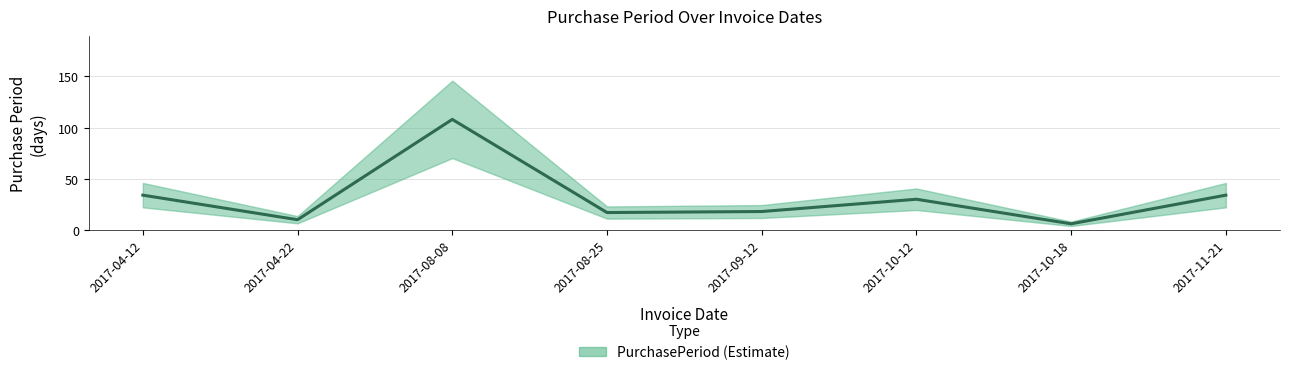

What is the label of the 5th point from the left?

2017-09-12